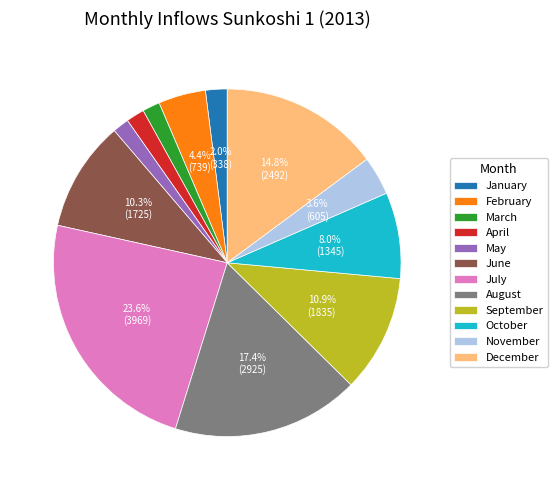

Which slice is the largest?

July